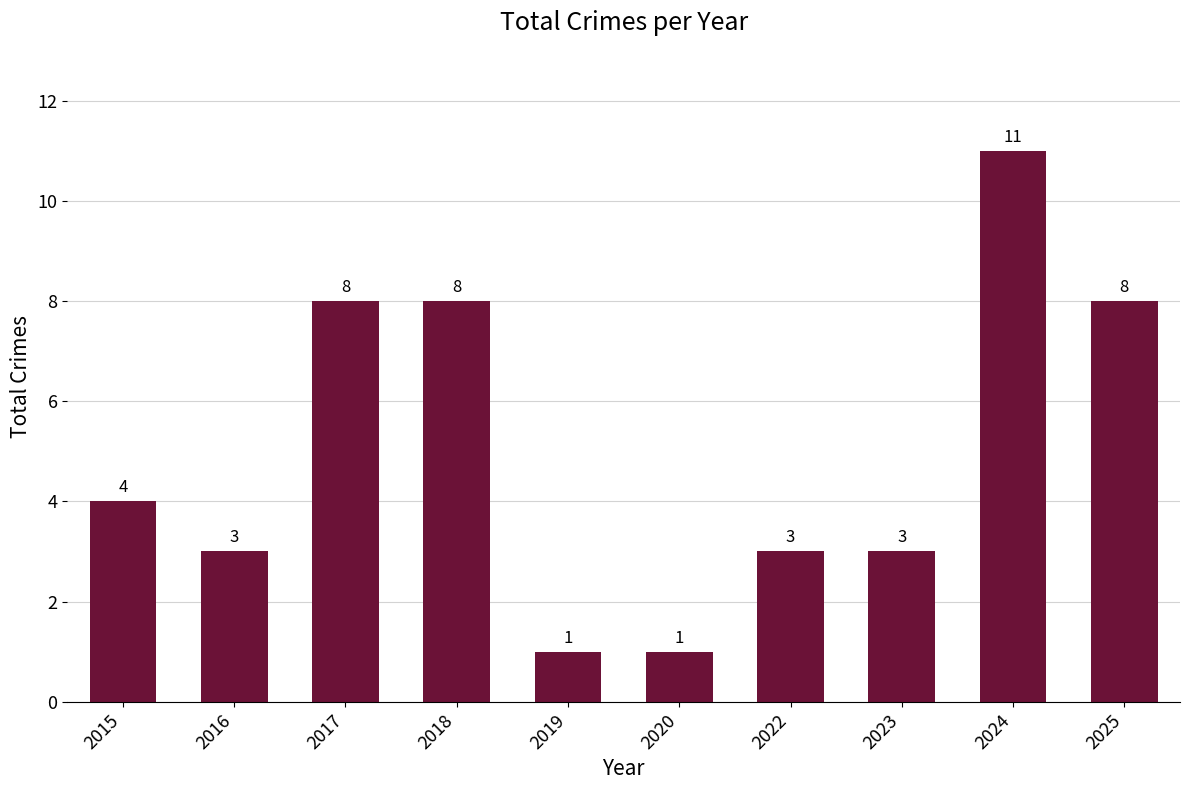

Approximately how many times larger is the value at 2016 compared to 2018?

0.4